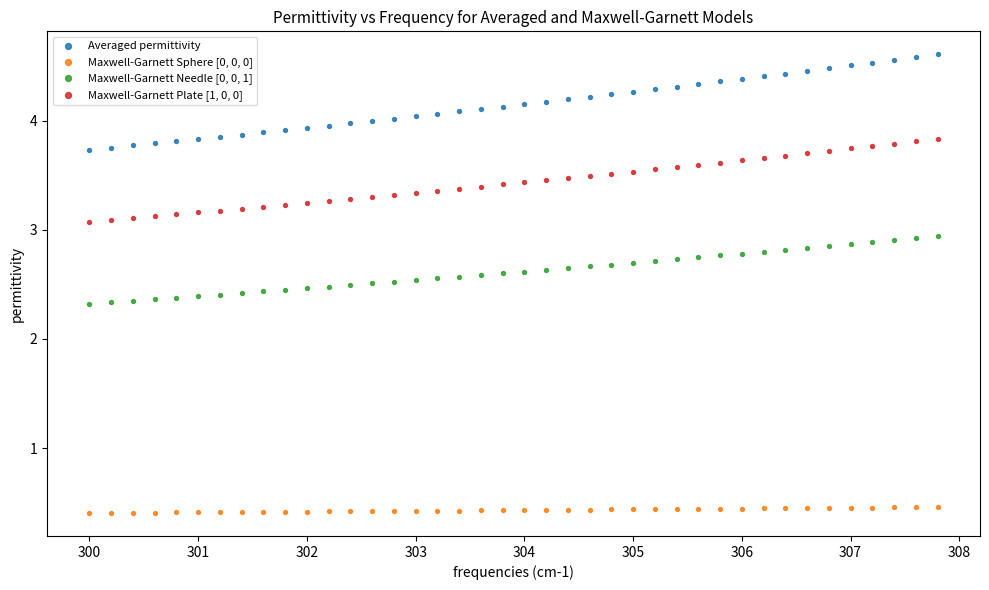

Which series contains the lowest Y value?

Maxwell-Garnett Sphere [0, 0, 0]